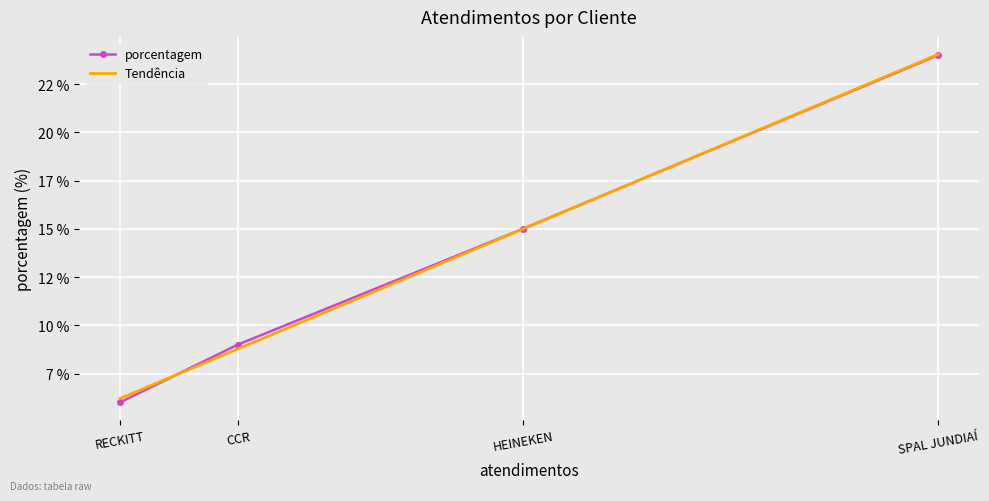

What is the value of the 4th point from the left?

6